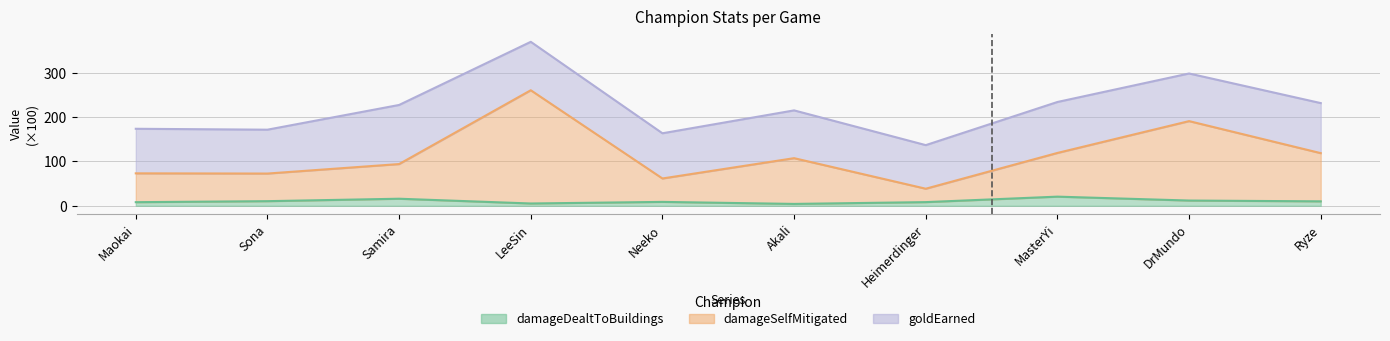

What is the difference between the highest and lowest values at MasterYi?

98.5